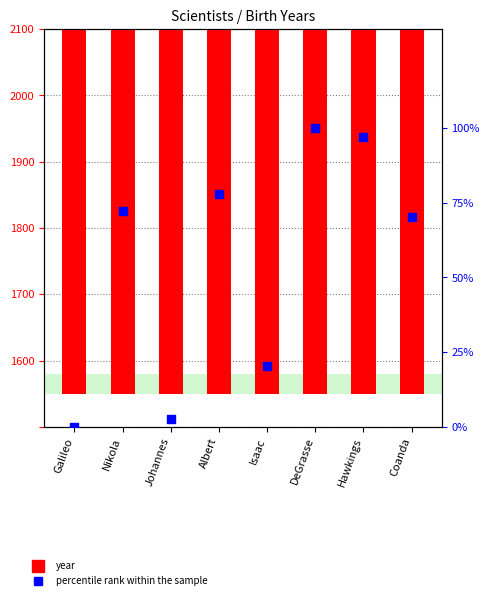

Is the value of percentile rank within the sample at DeGrasse greater than the value of year at Isaac?

No